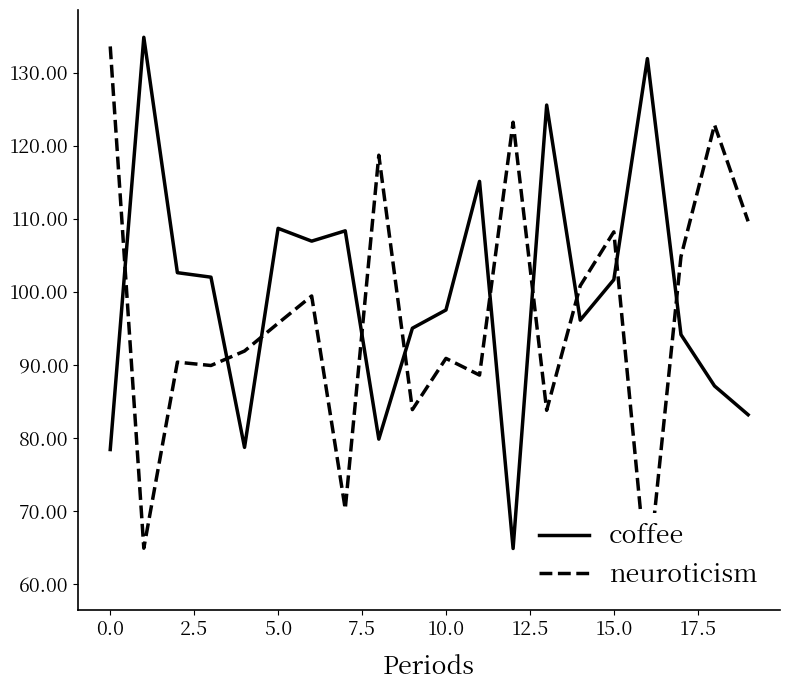

What is the average value of the neuroticism series?

96.6